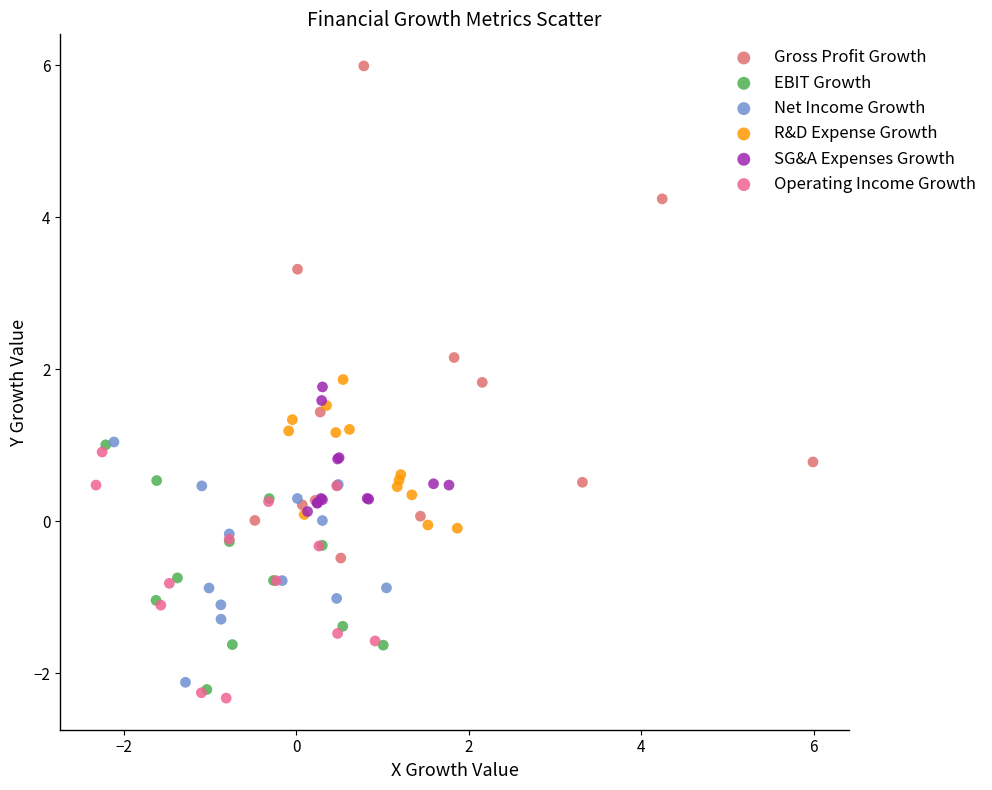

Which series has the largest Y range (max minus min)?

Gross Profit Growth